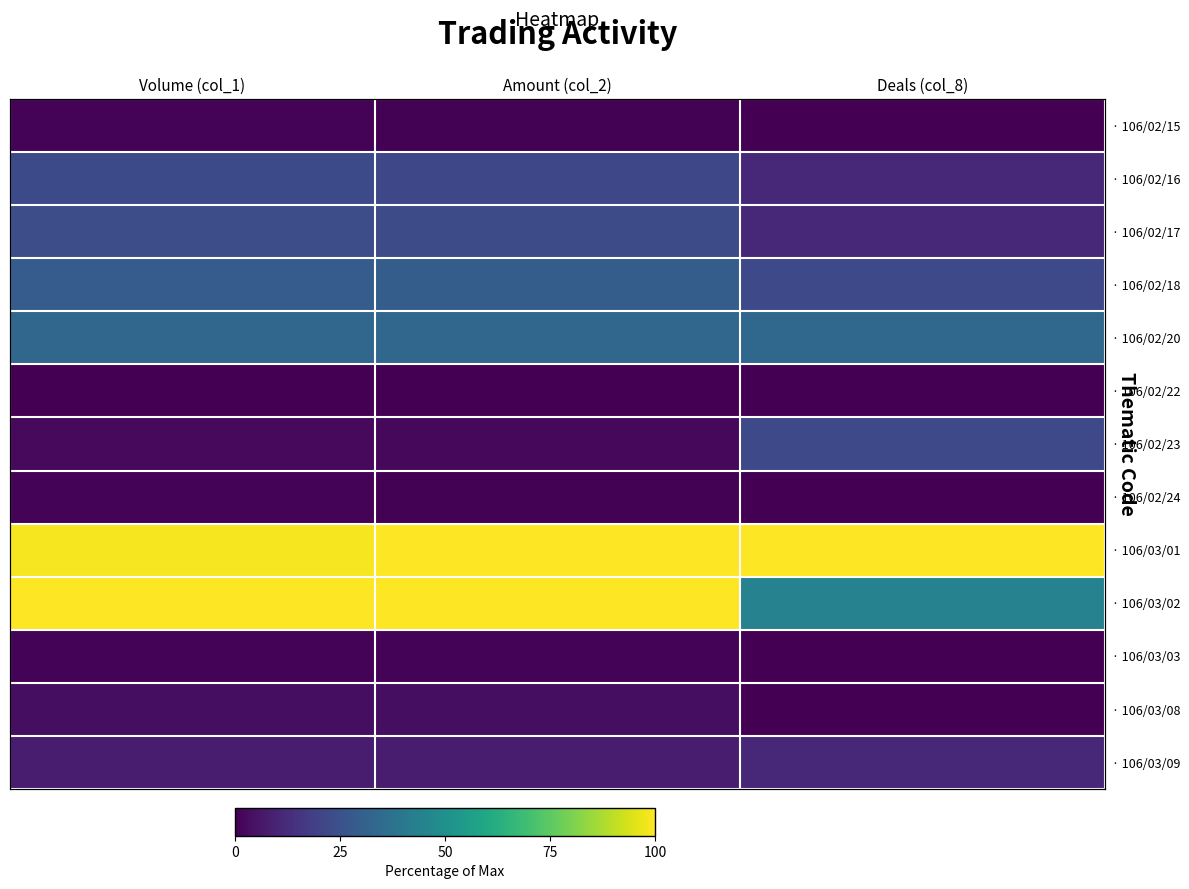

Is it true that · 106/02/16 equals 22.4 at Volume (col_1)?

True